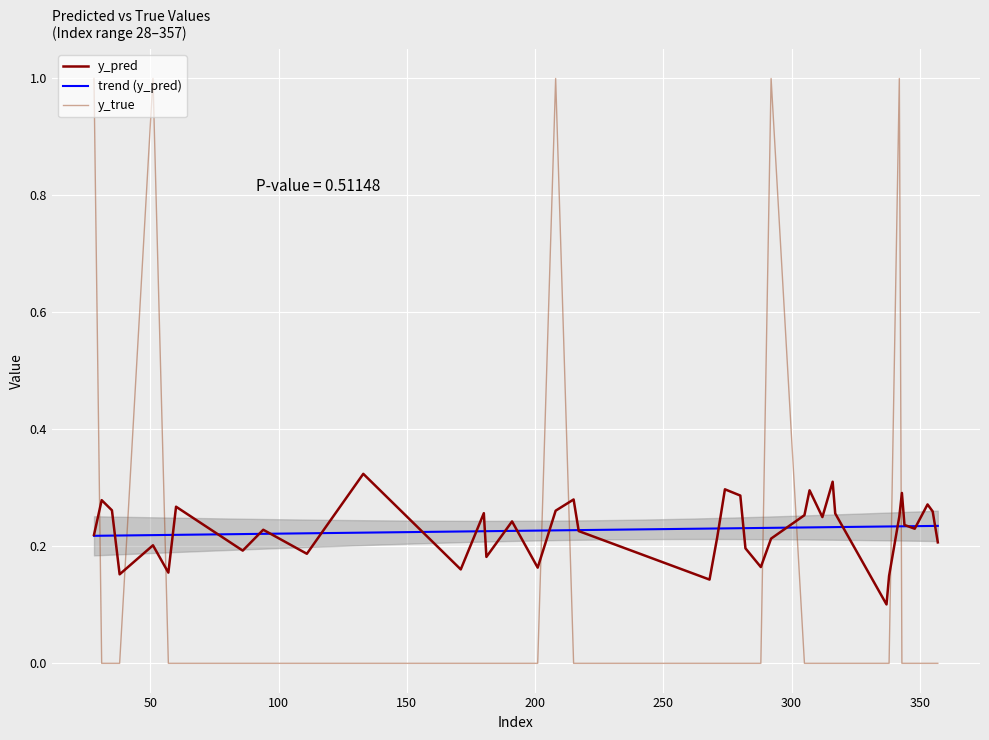

Count the number of categories in the chart.

40